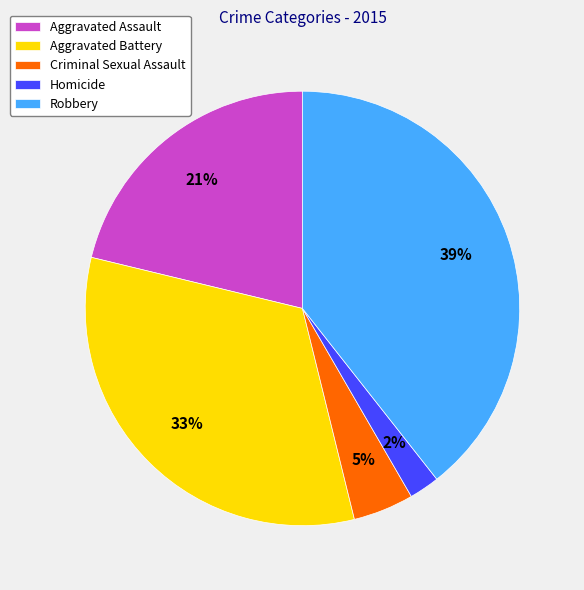

True or false: Aggravated Assault accounts for 21% of the total.

True